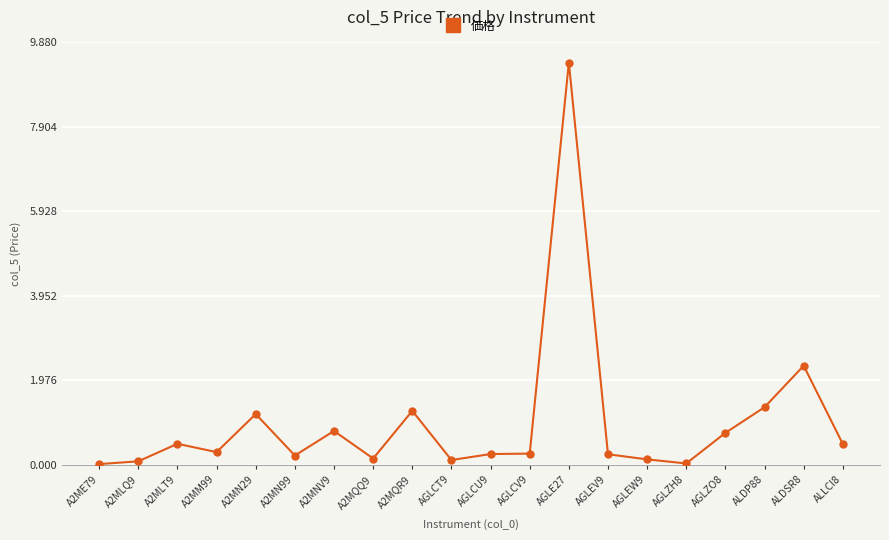

Count the number of data series in this chart.

1